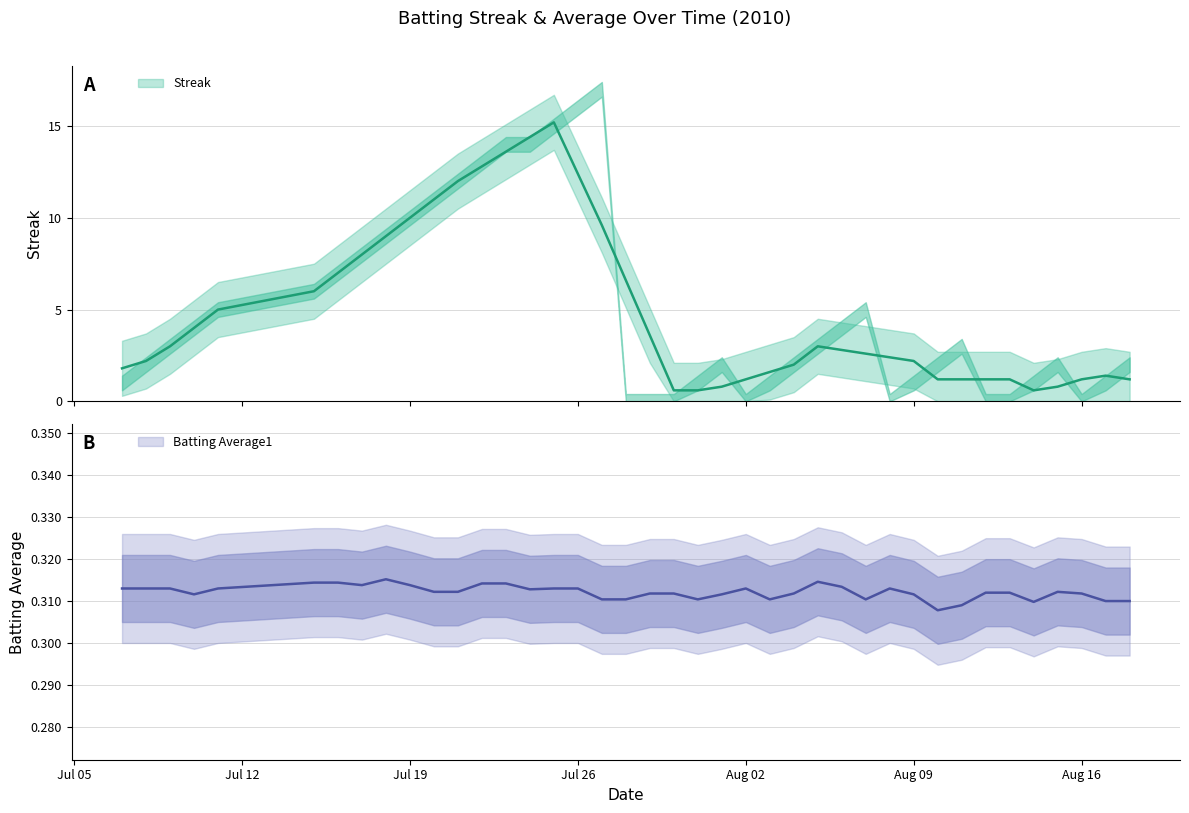

Which series ends up on top after the final intersection of Streak and Batting Average1?

Streak